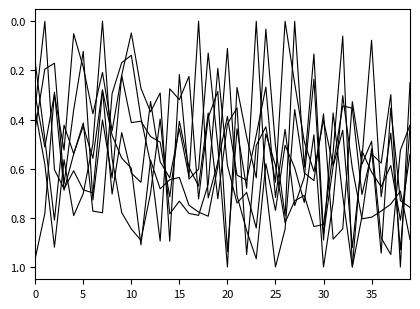

Does the chart have visible grid lines?

No